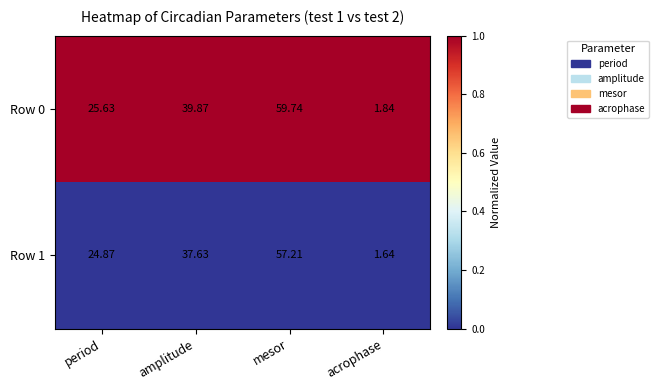

At which label is Row 0 closest to 30?

period